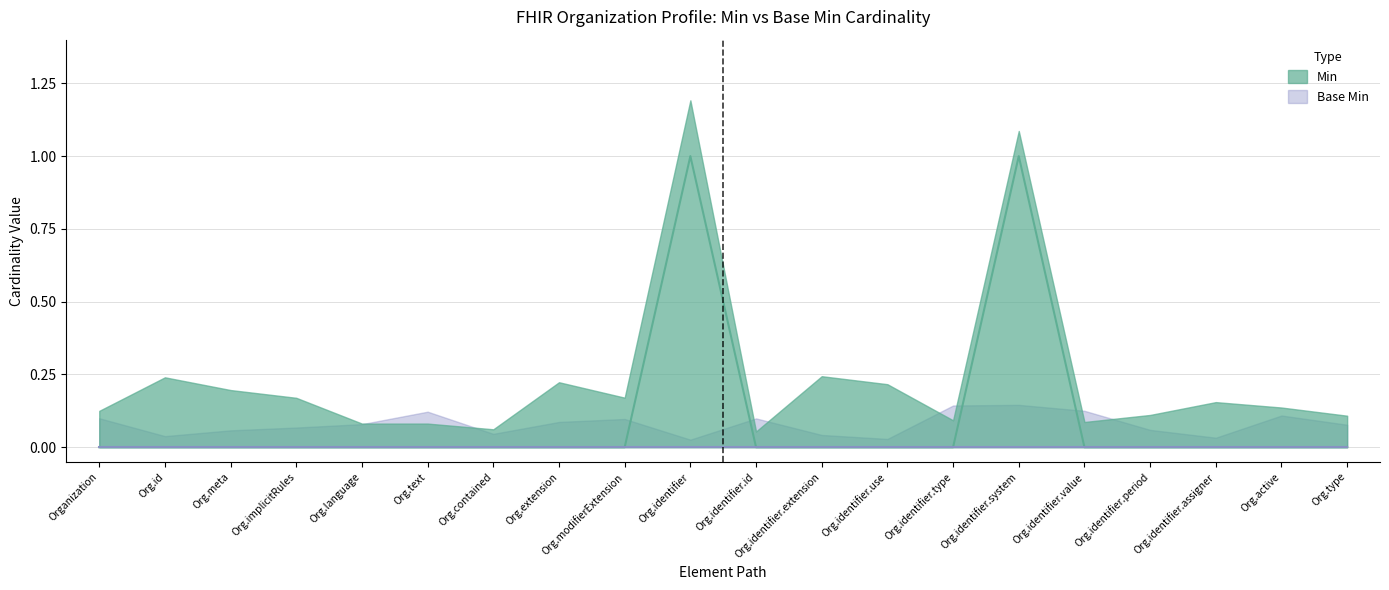

What is the greatest value displayed?

1